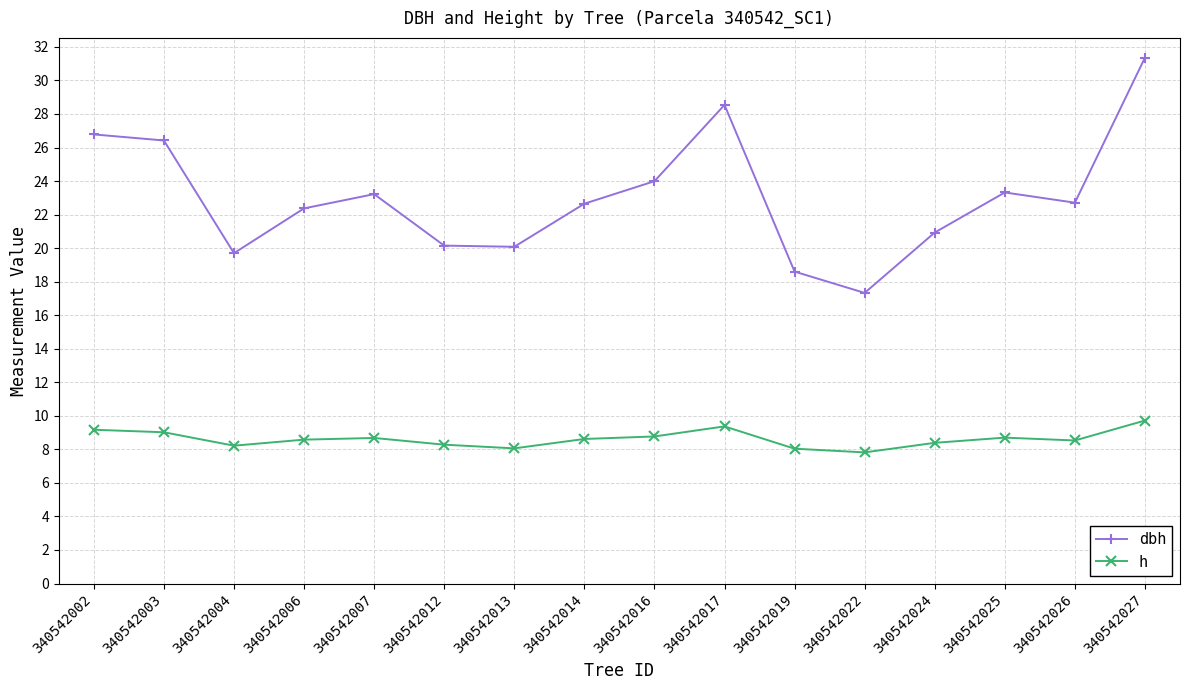

What is the difference between the highest and lowest values at 340542006?

13.8